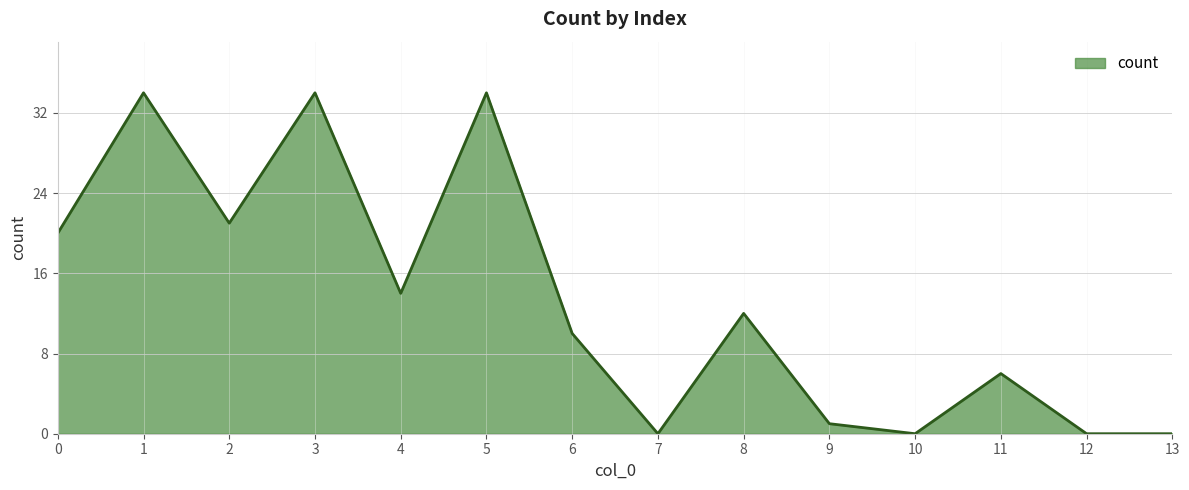

Reading left to right, transcribe all the data shown in this chart.

20	34	21	34	14	34	10	0	12	1	0	6	0	0